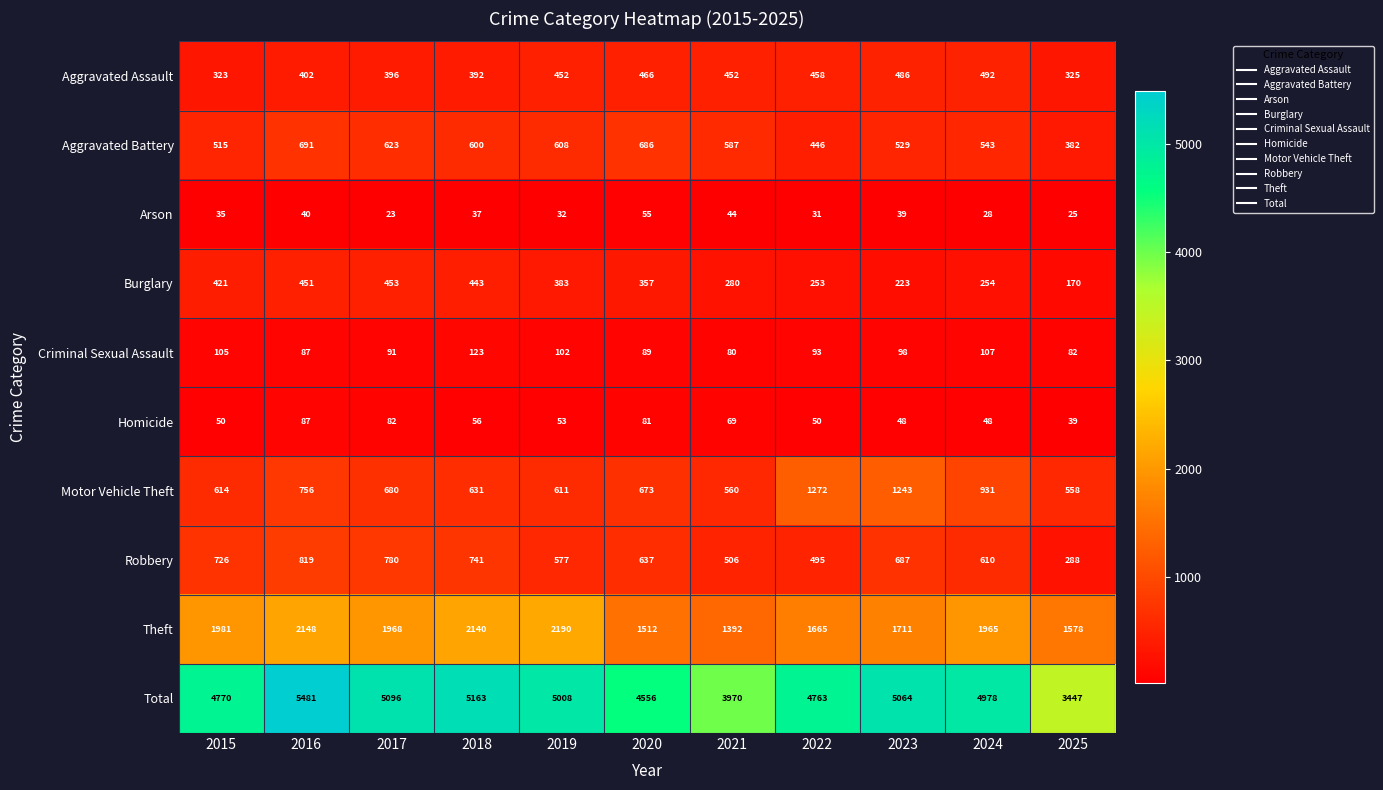

The value of Criminal Sexual Assault at 2021 is 80. True or false?

True